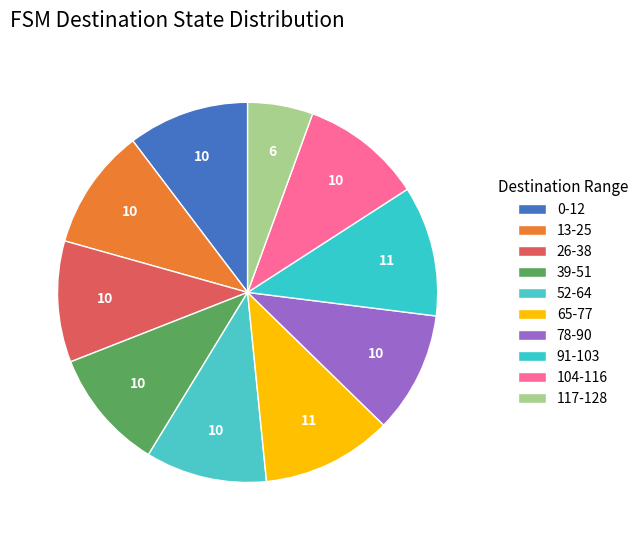

Count the number of slices in the pie.

10